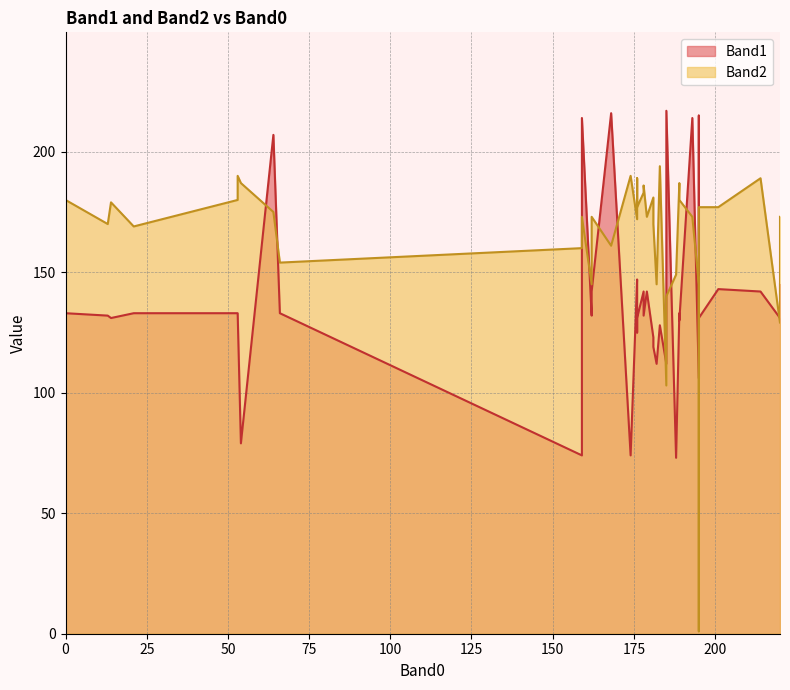

Which label corresponds to the smallest value in the chart?

195